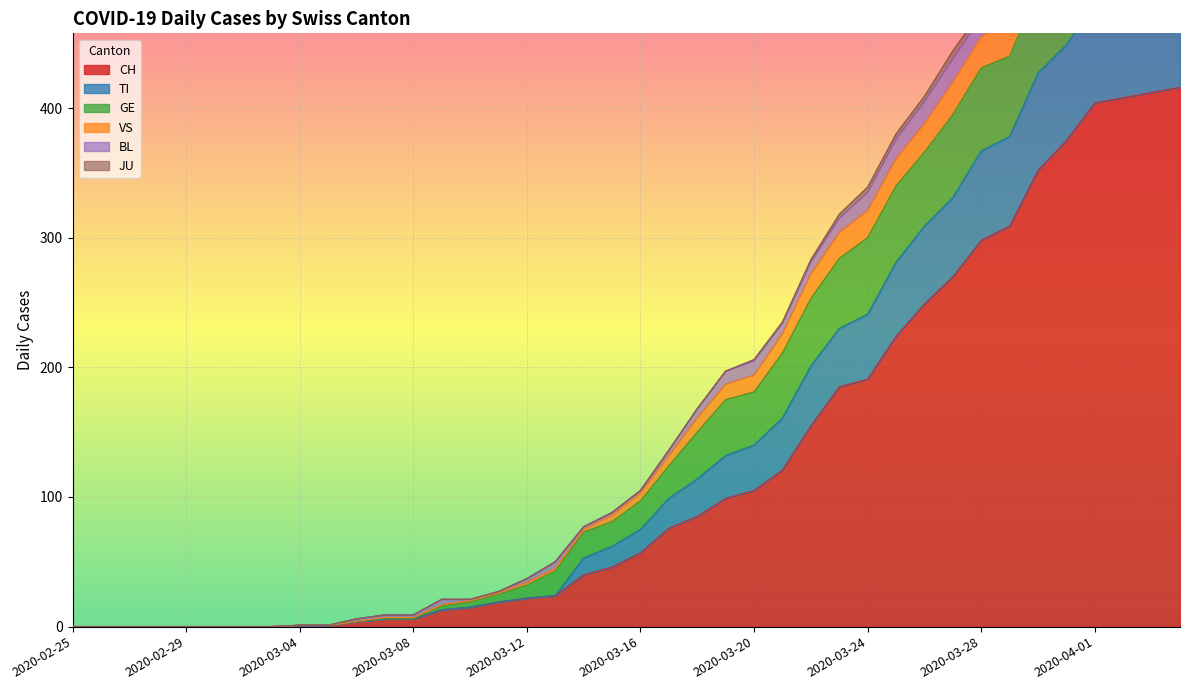

What is the label of the 7th point from the right?

2020-03-29